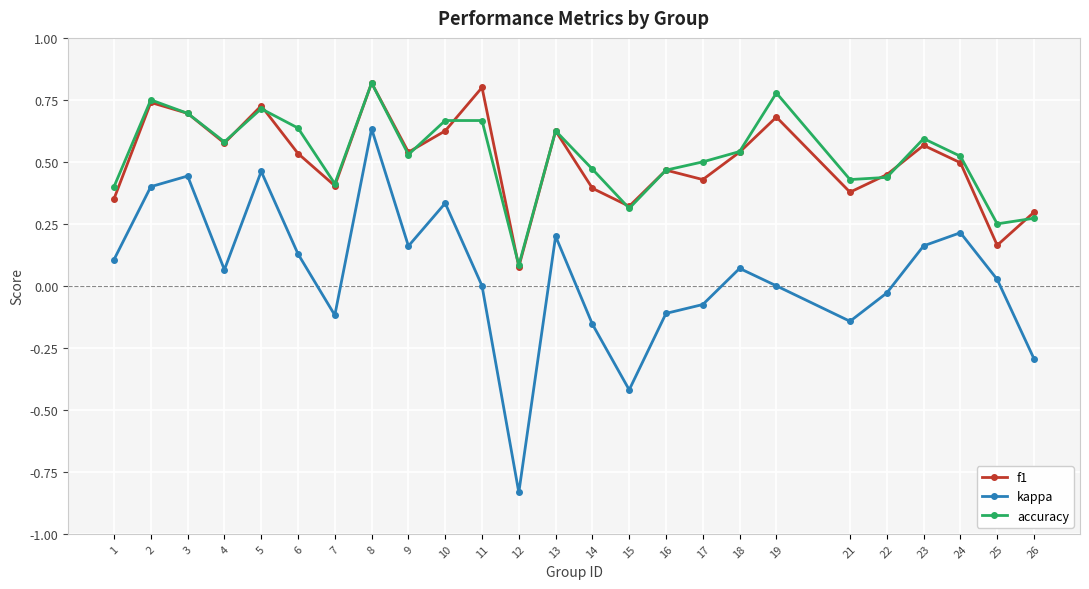

Where is the first local maximum for f1?

2